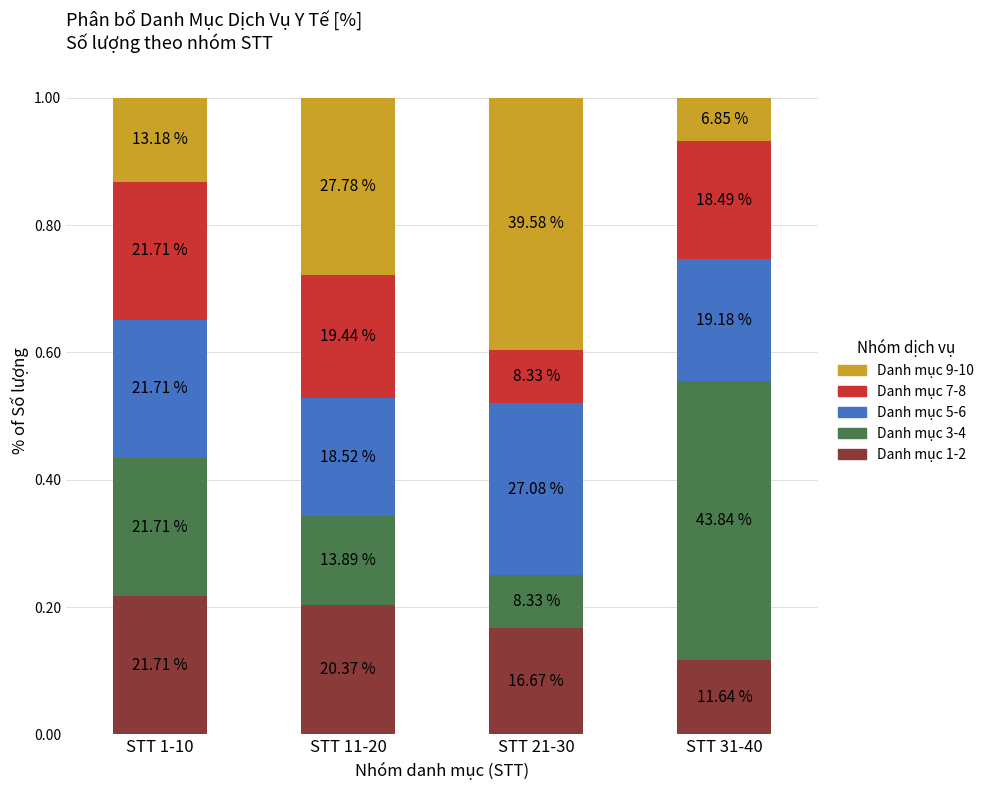

Does the chart contain any negative values?

No